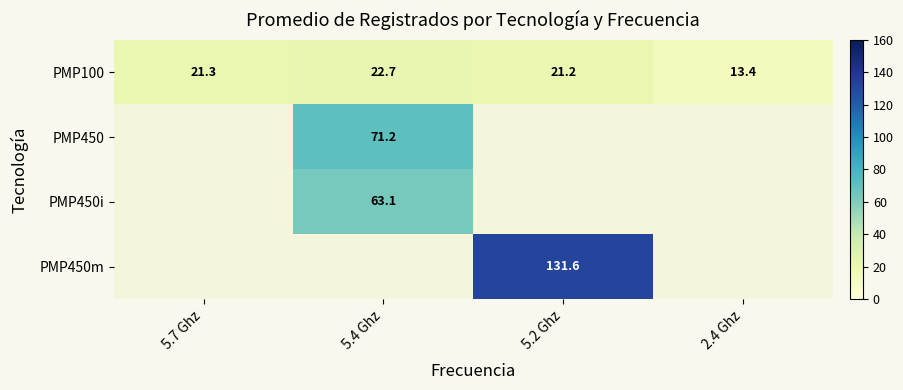

The value of PMP450 at 5.4 Ghz is 26.9. True or false?

False